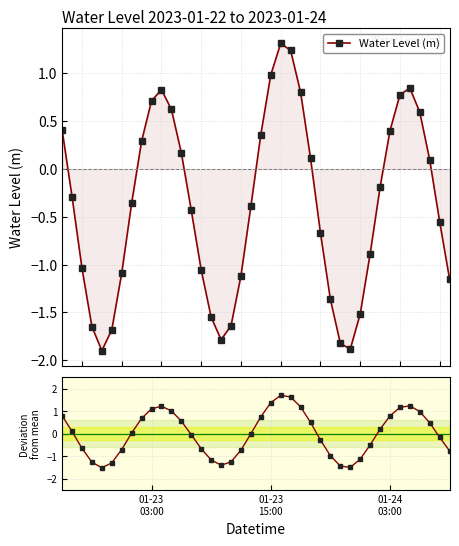

True or false: Water Level (m) has more than 1 interior local peaks.

True